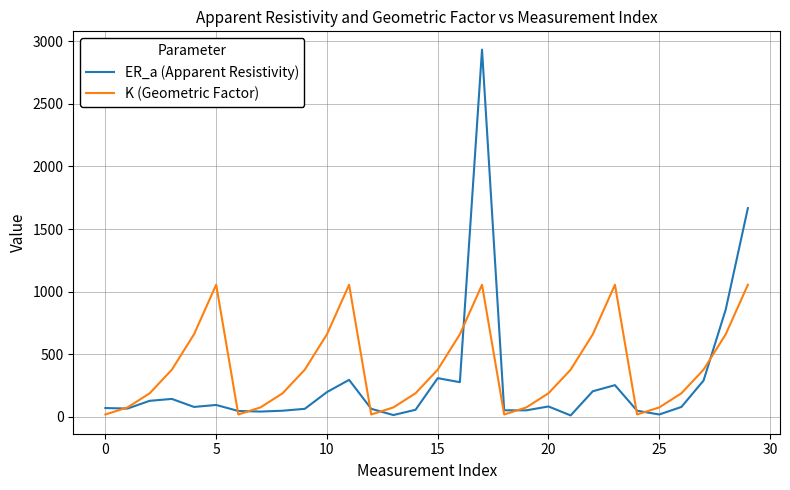

What is the highest value of the K (Geometric Factor) series?

1055.0